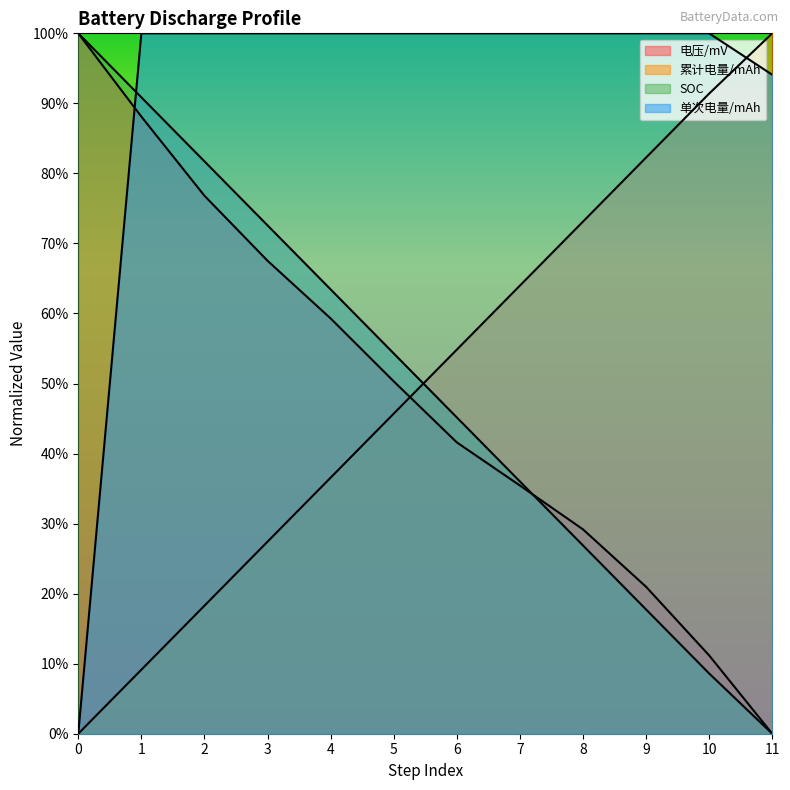

True or false: 单次电量/mAh has a value of 1.0 at 5.

True